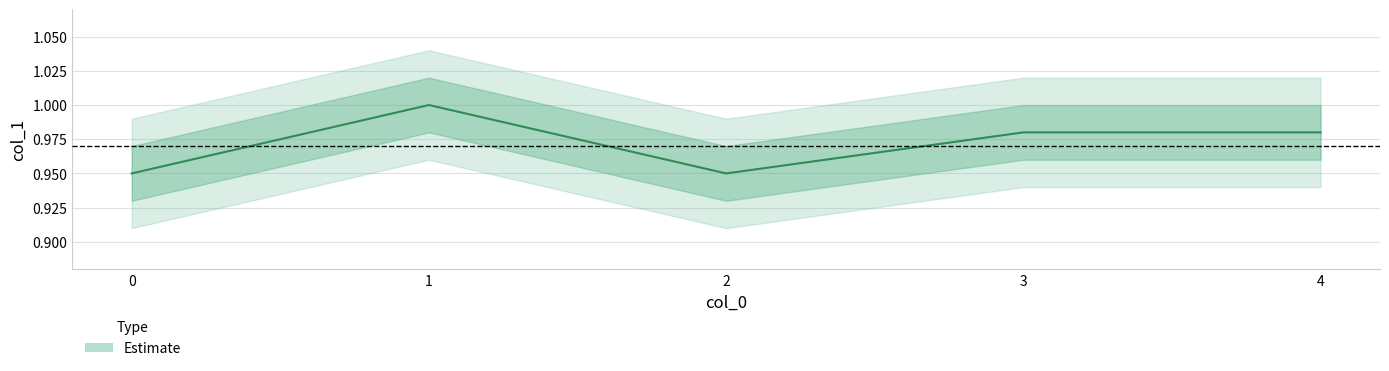

What is the minimum value shown in the chart?

0.9